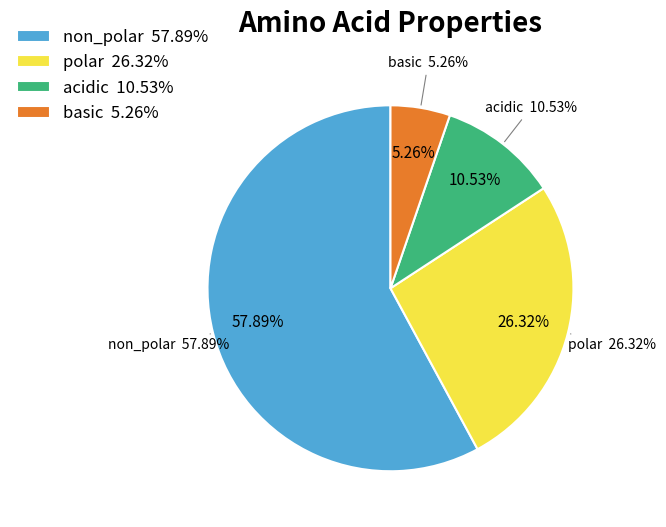

Is it true that non_polar is 58% of the pie?

True